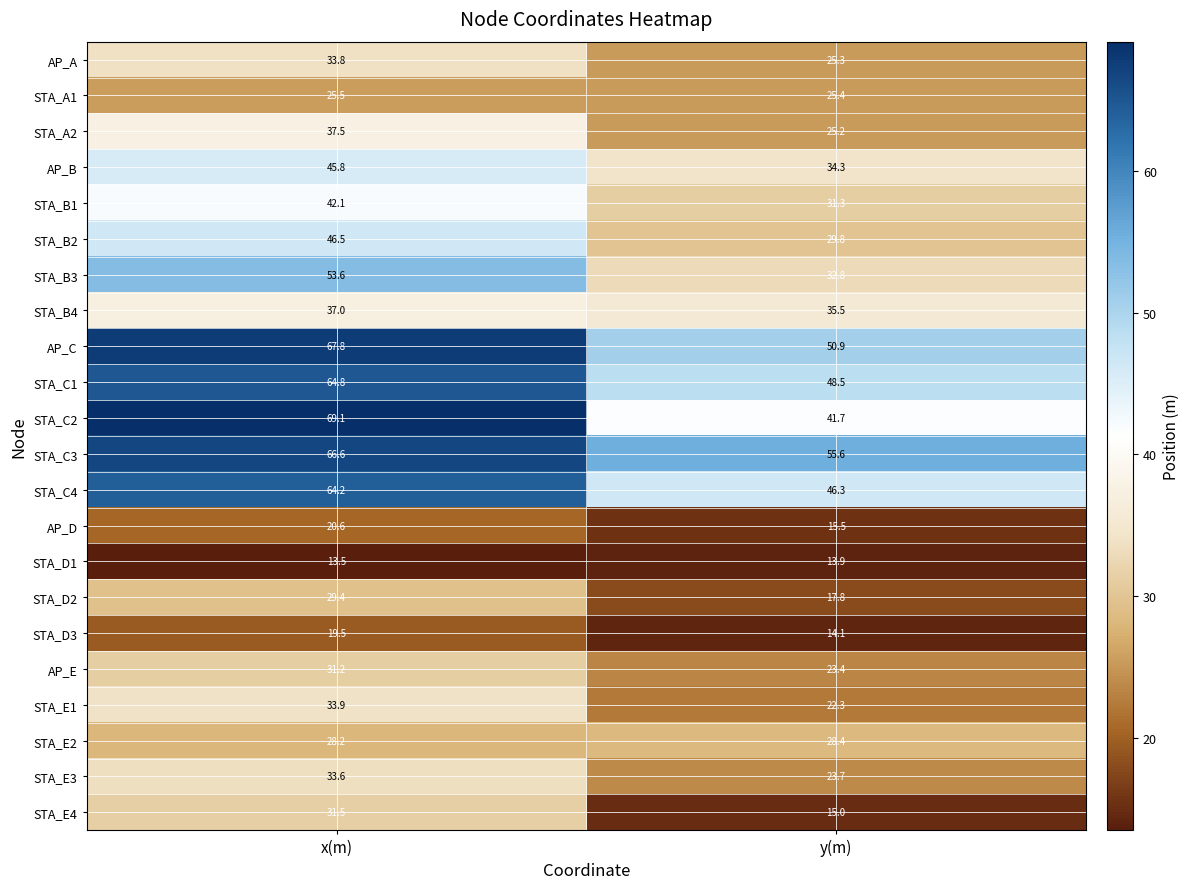

At y(m), list the series in order from largest to smallest.

STA_C3, AP_C, STA_C1, STA_C4, STA_C2, STA_B4, AP_B, STA_B3, STA_B1, STA_B2, STA_E2, STA_A1, AP_A, STA_A2, STA_E3, AP_E, STA_E1, STA_D2, AP_D, STA_E4, STA_D3, STA_D1